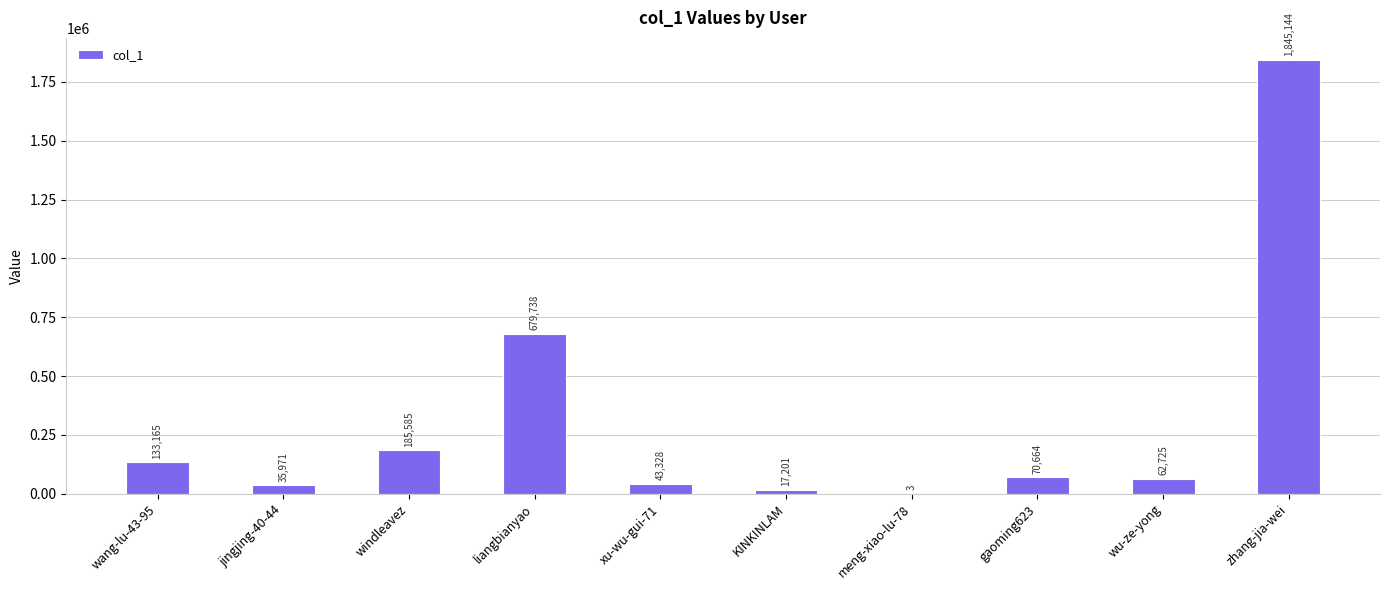

How many series are shown in this chart?

1